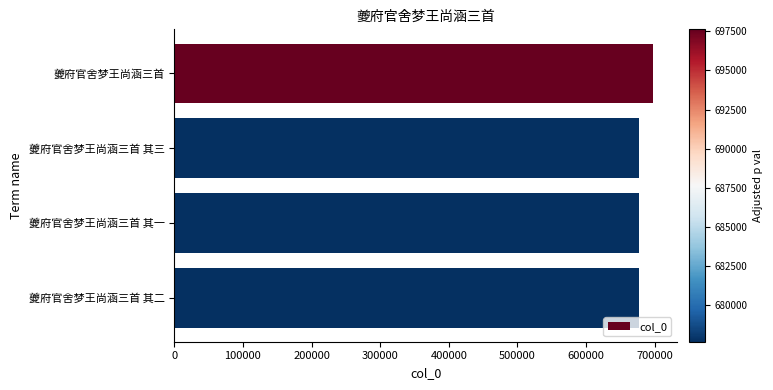

What is the label of the 1st bar from the top?

夔府官舍梦王尚涵三首